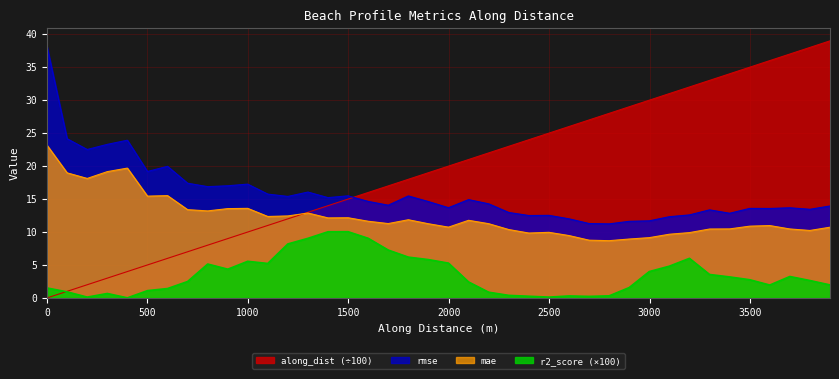

Between 1798.756924407667 and 2198.692425181408, which series saw the biggest shift?

r2_score